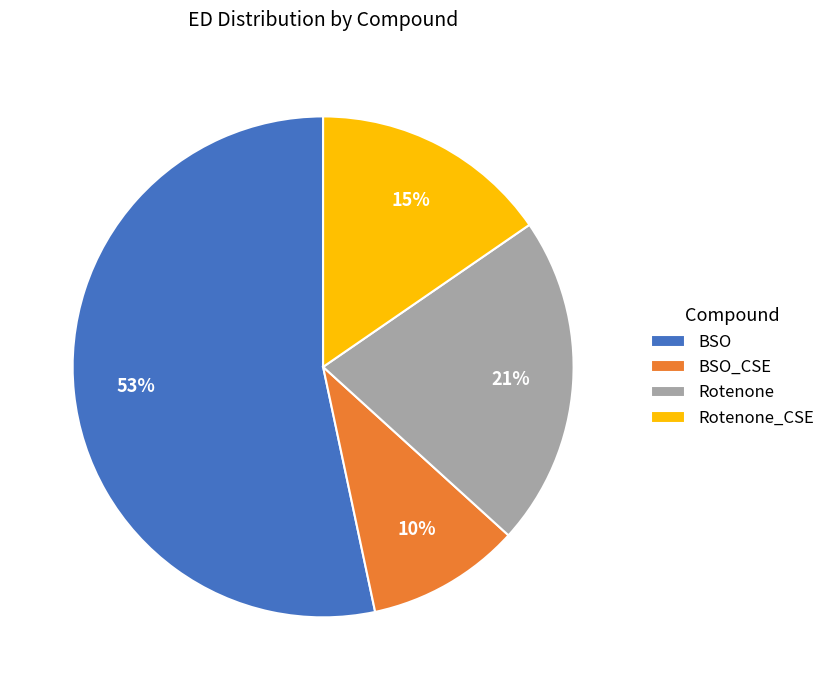

Which has a higher value, Rotenone_CSE or Rotenone?

Rotenone